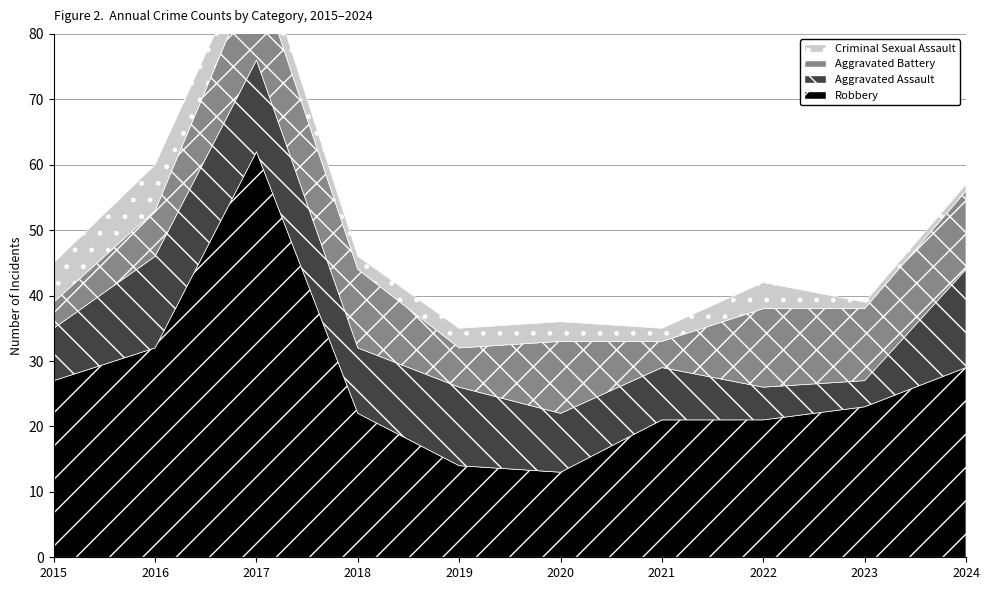

What is the difference between the second highest and minimum values in the Aggravated Assault series?

10